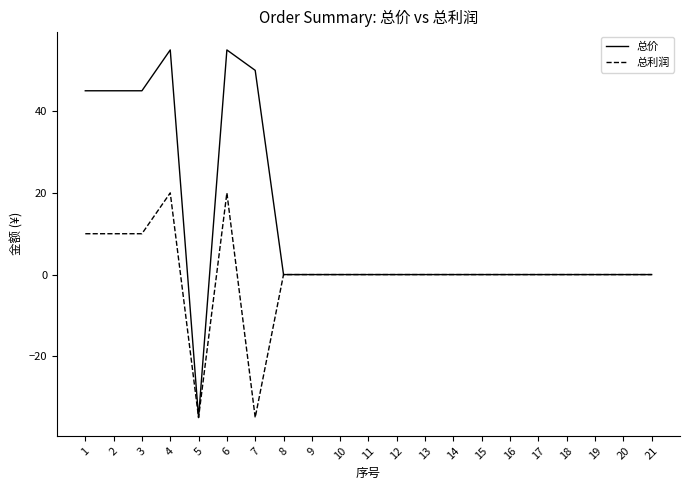

List the series in order of their overall mean, lowest first.

总利润, 总价